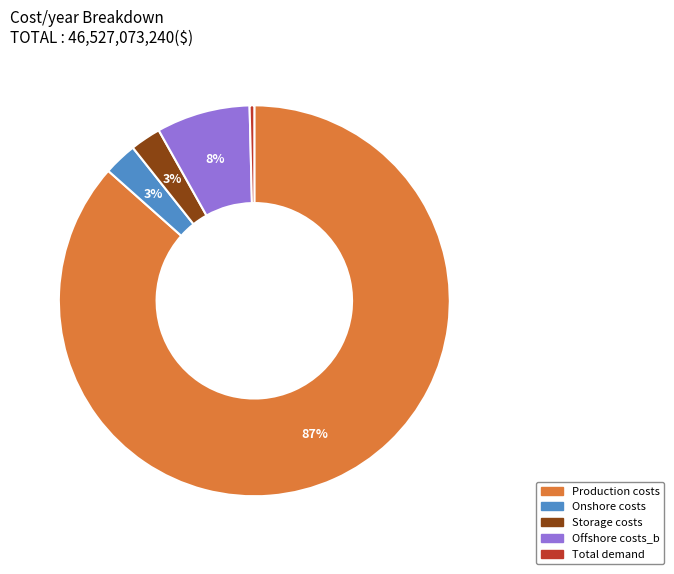

The Onshore costs slice represents 3% of the pie. True or false?

True